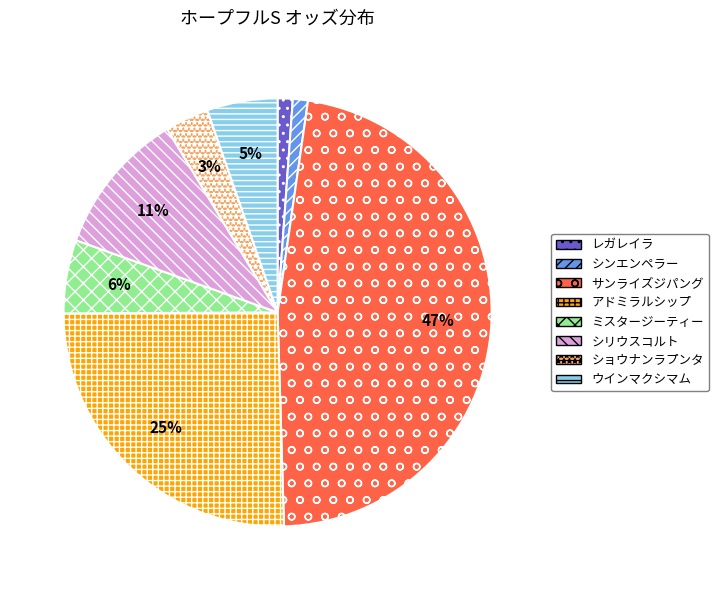

Does any single category account for the majority?

No